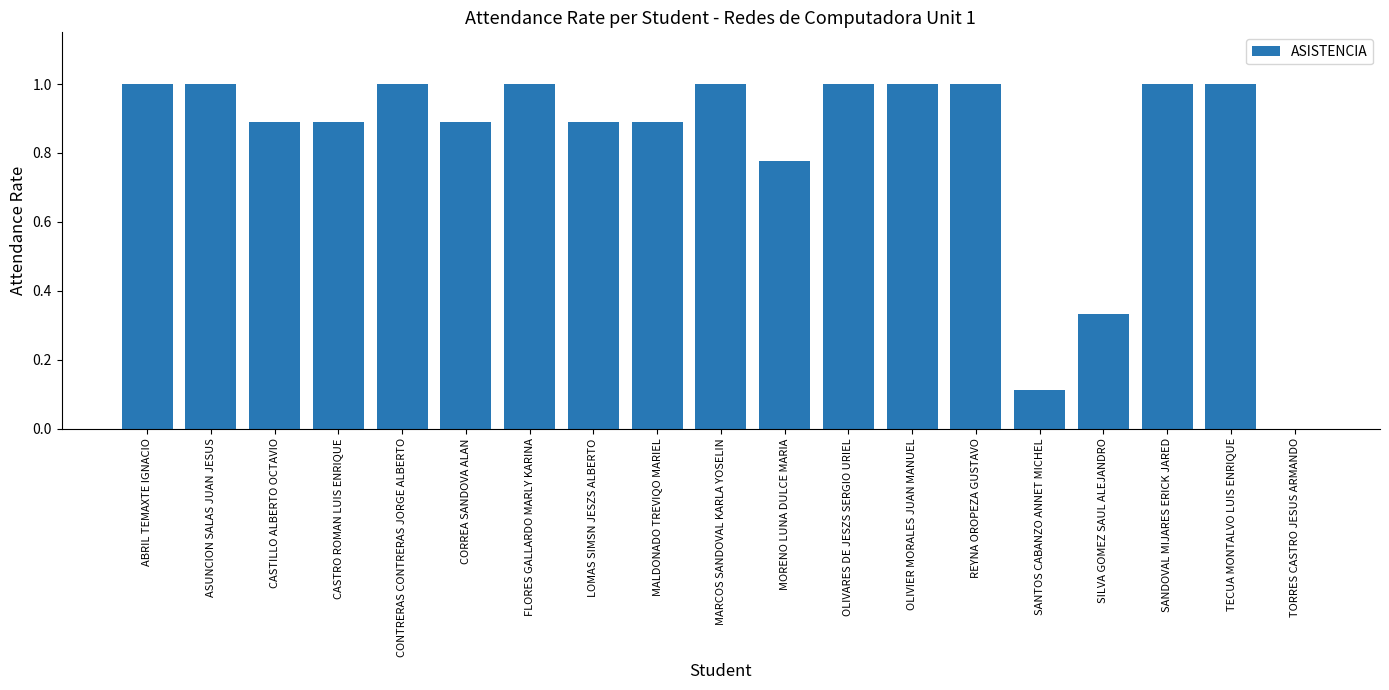

What is the maximum value shown in the chart?

1.0